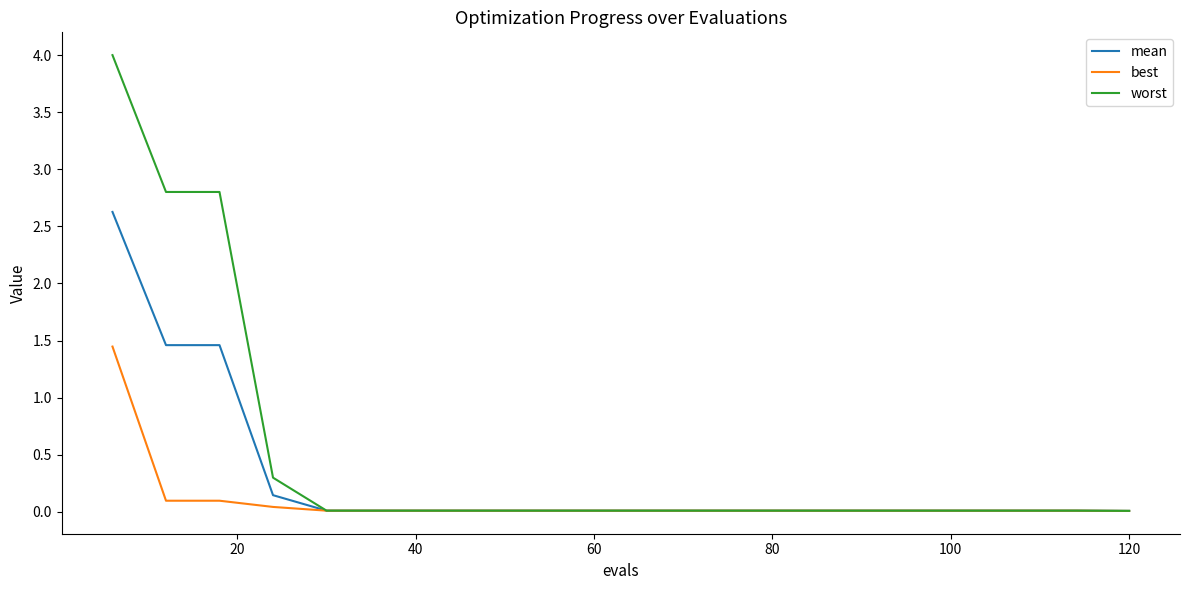

What is the maximum value for worst?

4.0